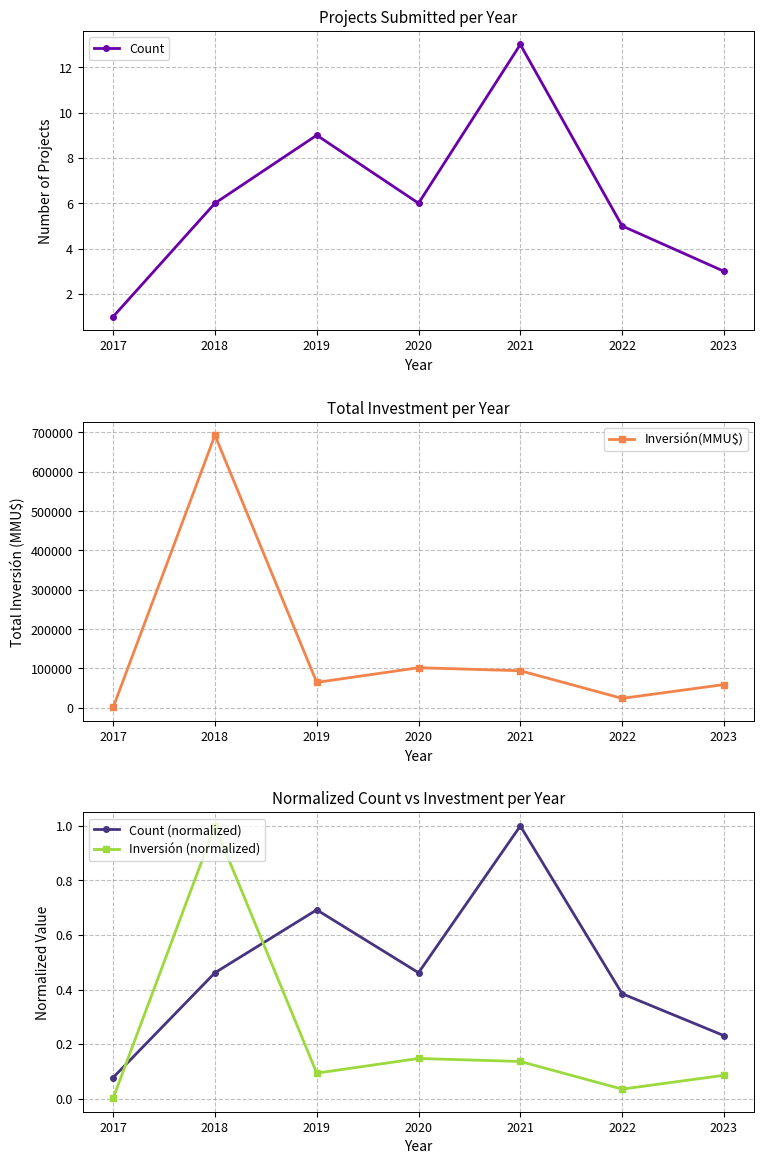

Is the value of Inversión (normalized) at 2021 greater than the value of Count (normalized) at 2020?

No